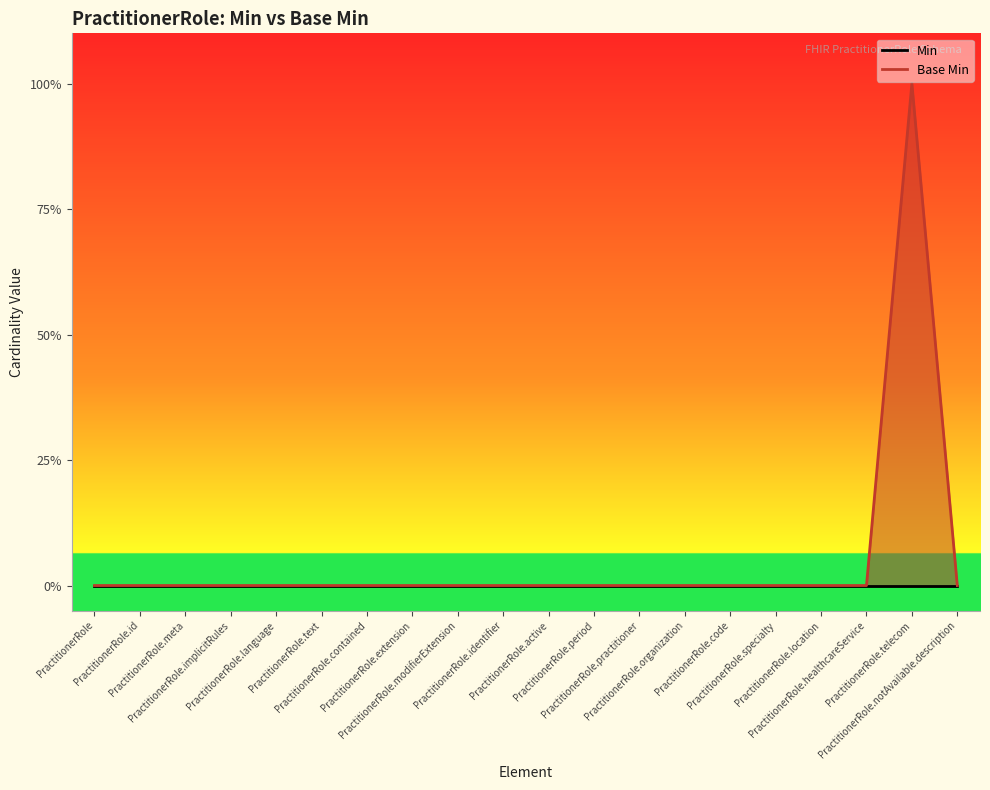

Rank the categories by value from highest to lowest.

PractitionerRole.telecom, PractitionerRole, PractitionerRole.id, PractitionerRole.meta, PractitionerRole.implicitRules, PractitionerRole.language, PractitionerRole.text, PractitionerRole.contained, PractitionerRole.extension, PractitionerRole.modifierExtension, PractitionerRole.identifier, PractitionerRole.active, PractitionerRole.period, PractitionerRole.practitioner, PractitionerRole.organization, PractitionerRole.code, PractitionerRole.specialty, PractitionerRole.location, PractitionerRole.healthcareService, PractitionerRole.notAvailable.description